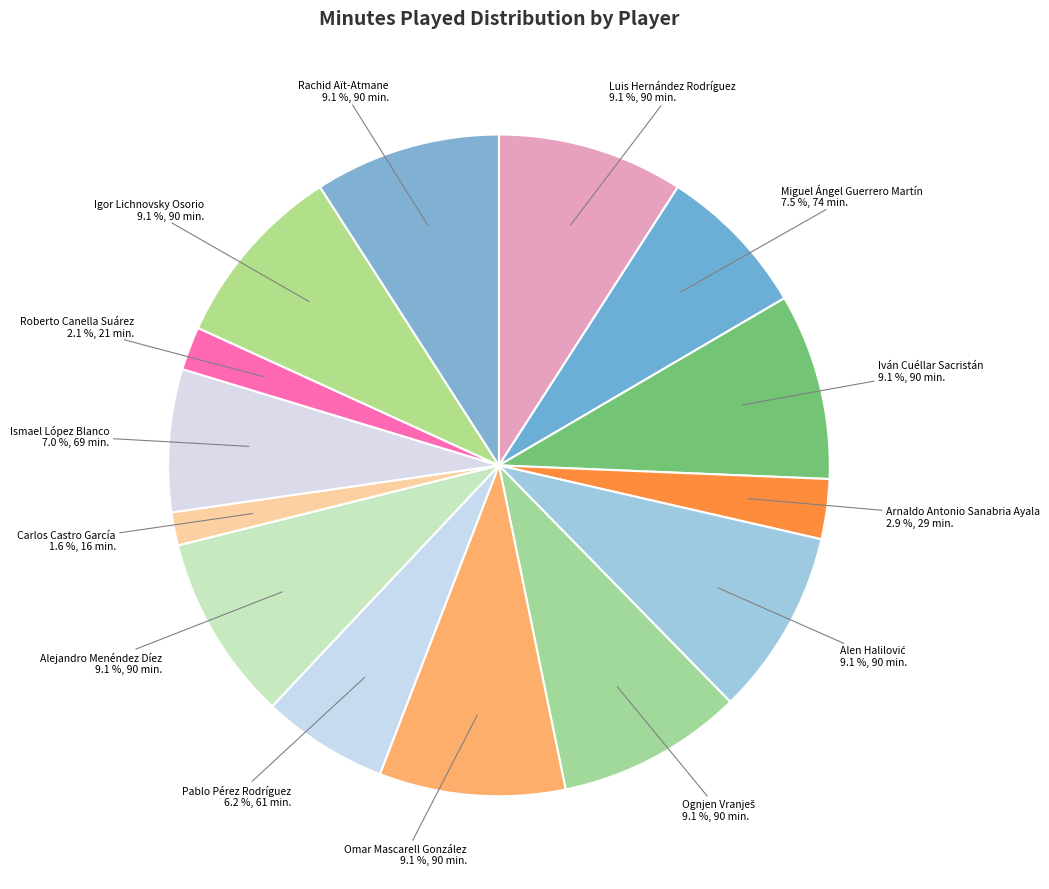

How many slices are in this pie chart?

14